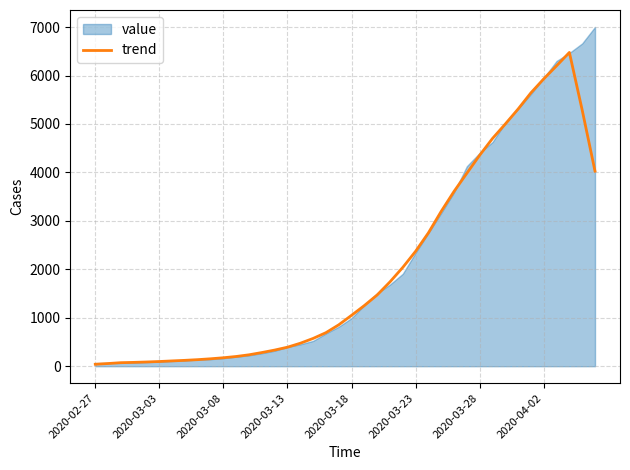

What is the highest value of the trend series?

6477.2